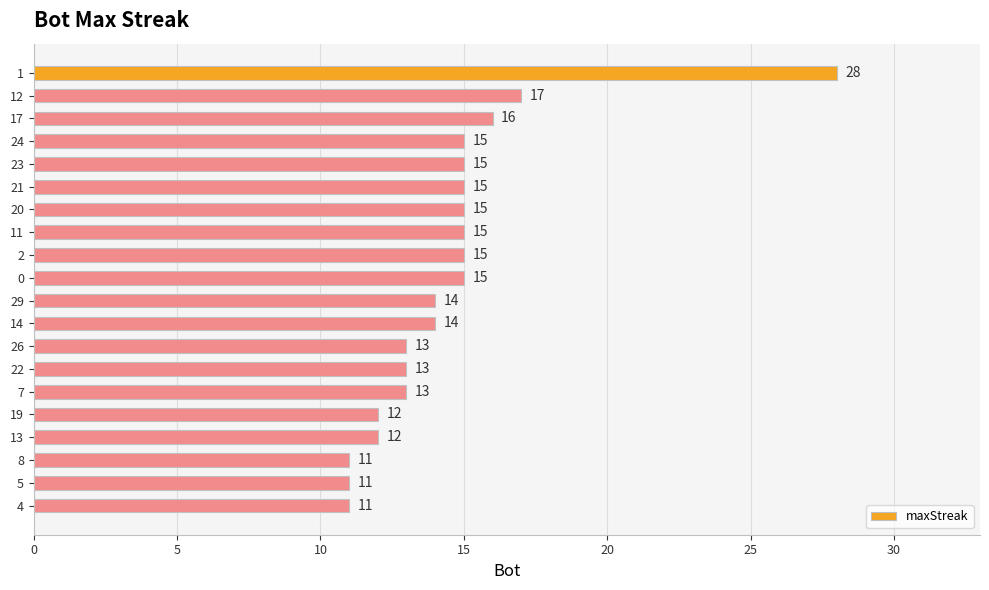

Reading top to bottom, transcribe all the data shown in this chart.

1=28	12=17	17=16	24=15	23=15	21=15	20=15	11=15	2=15	0=15	29=14	14=14	26=13	22=13	7=13	19=12	13=12	8=11	5=11	4=11